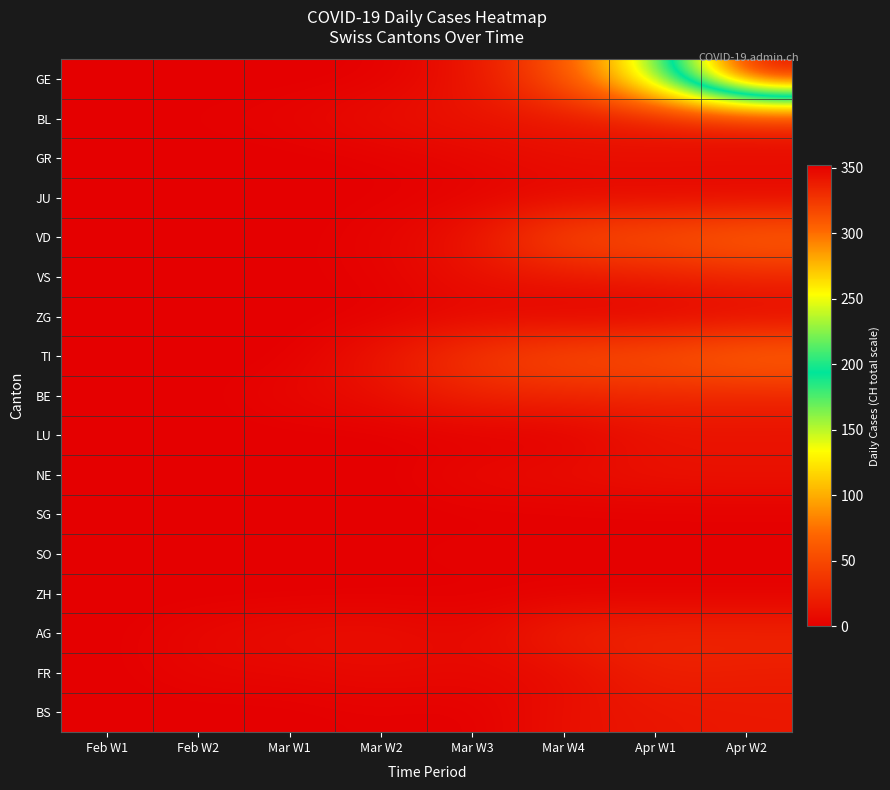

Reading left to right, extract all data points from this chart.

GE: Feb W1=0	Feb W2=0	Mar W1=0	Mar W2=1	Mar W3=13	Mar W4=57	Apr W1=155	Apr W2=352
BL: Feb W1=0	Feb W2=2	Mar W1=4	Mar W2=11	Mar W3=14	Mar W4=15	Apr W1=17	Apr W2=19
GR: Feb W1=0	Feb W2=0	Mar W1=0	Mar W2=1	Mar W3=5	Mar W4=11	Apr W1=11	Apr W2=10
JU: Feb W1=0	Feb W2=0	Mar W1=0	Mar W2=1	Mar W3=3	Mar W4=5	Apr W1=5	Apr W2=5
VD: Feb W1=0	Feb W2=0	Mar W1=0	Mar W2=4	Mar W3=13	Mar W4=56	Apr W1=60	Apr W2=73
VS: Feb W1=0	Feb W2=0	Mar W1=1	Mar W2=2	Mar W3=12	Mar W4=15	Apr W1=19	Apr W2=25
ZG: Feb W1=0	Feb W2=0	Mar W1=0	Mar W2=1	Mar W3=5	Mar W4=1	Apr W1=1	Apr W2=5
TI: Feb W1=0	Feb W2=0	Mar W1=0	Mar W2=16	Mar W3=40	Mar W4=57	Apr W1=60	Apr W2=75
BE: Feb W1=0	Feb W2=0	Mar W1=6	Mar W2=10	Mar W3=25	Mar W4=25	Apr W1=27	Apr W2=25
LU: Feb W1=0	Feb W2=0	Mar W1=0	Mar W2=0	Mar W3=0	Mar W4=0	Apr W1=12	Apr W2=12
NE: Feb W1=0	Feb W2=0	Mar W1=0	Mar W2=0	Mar W3=8	Mar W4=10	Apr W1=14	Apr W2=14
SG: Feb W1=0	Feb W2=0	Mar W1=0	Mar W2=0	Mar W3=0	Mar W4=0	Apr W1=0	Apr W2=0
SO: Feb W1=0	Feb W2=0	Mar W1=0	Mar W2=1	Mar W3=3	Mar W4=3	Apr W1=3	Apr W2=3
ZH: Feb W1=0	Feb W2=0	Mar W1=0	Mar W2=0	Mar W3=0	Mar W4=0	Apr W1=0	Apr W2=0
AG: Feb W1=0	Feb W2=6	Mar W1=10	Mar W2=12	Mar W3=5	Mar W4=25	Apr W1=27	Apr W2=27
FR: Feb W1=0	Feb W2=5	Mar W1=5	Mar W2=8	Mar W3=6	Mar W4=7	Apr W1=23	Apr W2=20
BS: Feb W1=0	Feb W2=0	Mar W1=0	Mar W2=2	Mar W3=0	Mar W4=12	Apr W1=15	Apr W2=17